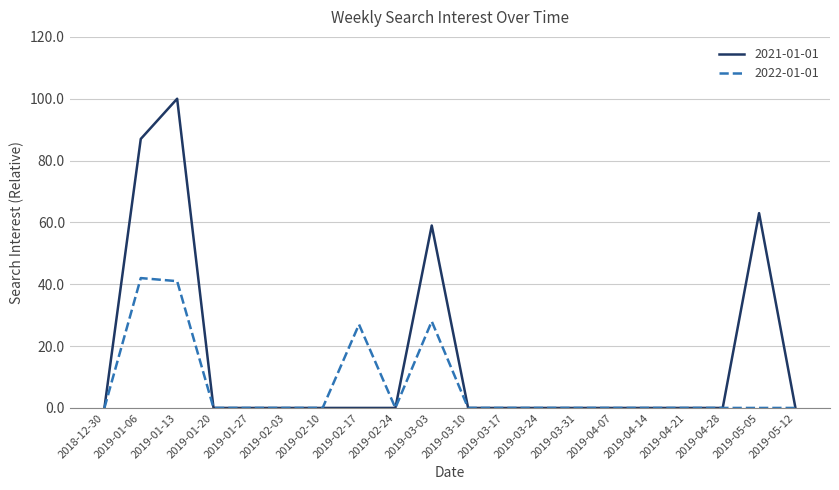

At which category does 2021-01-01 reach its first local peak?

2019-01-13